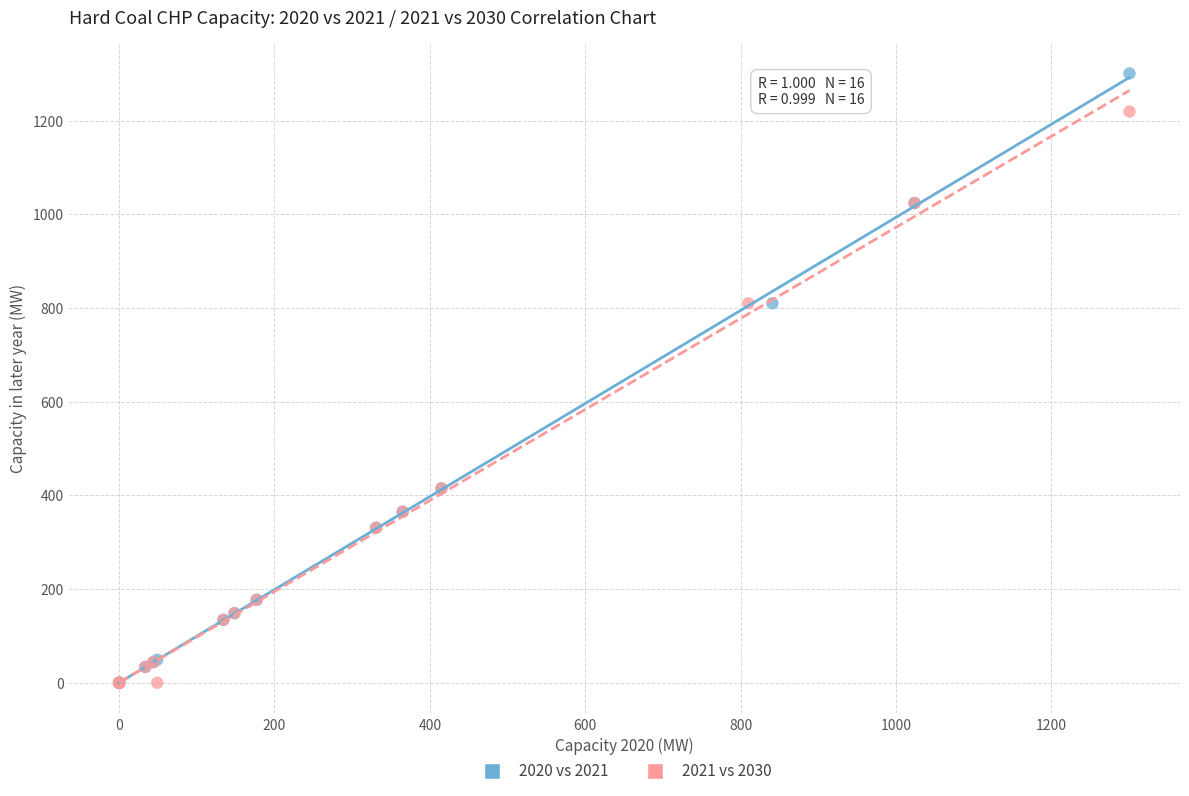

What are all the series names shown in the legend?

2020 vs 2021, 2021 vs 2030